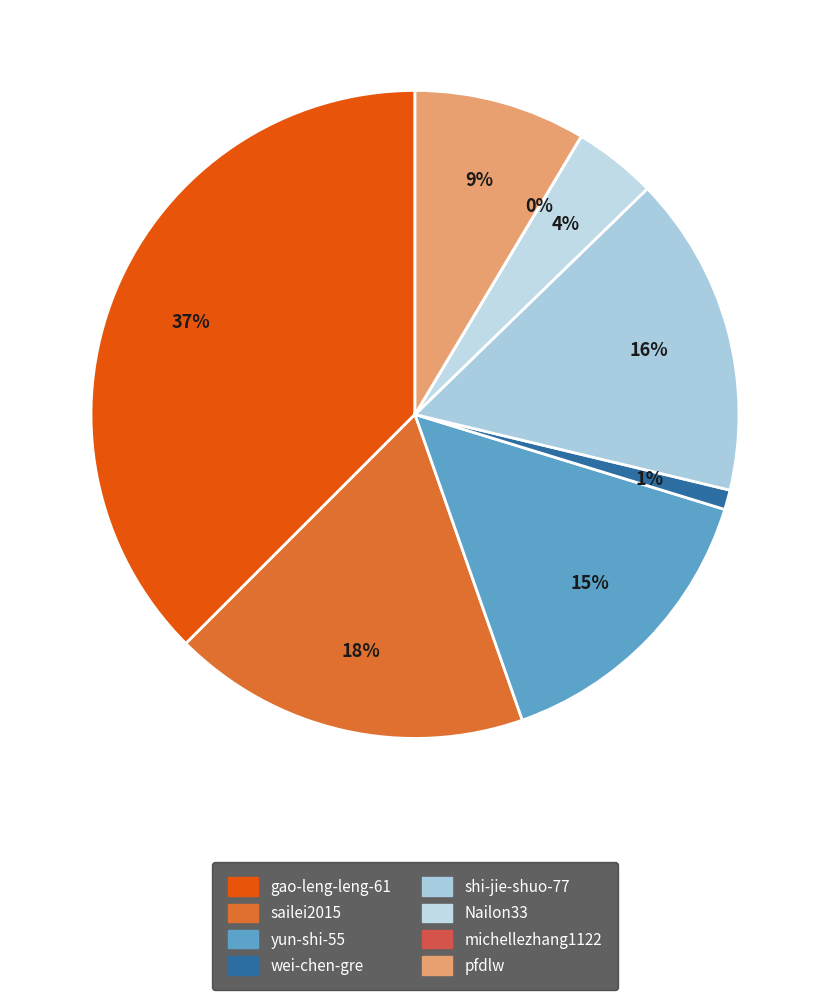

The Nailon33 slice represents 18% of the pie. True or false?

False